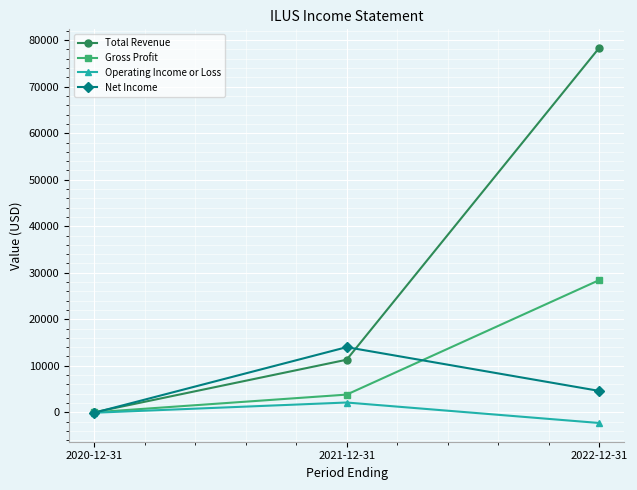

Which label corresponds to the smallest value in the chart?

2022-12-31